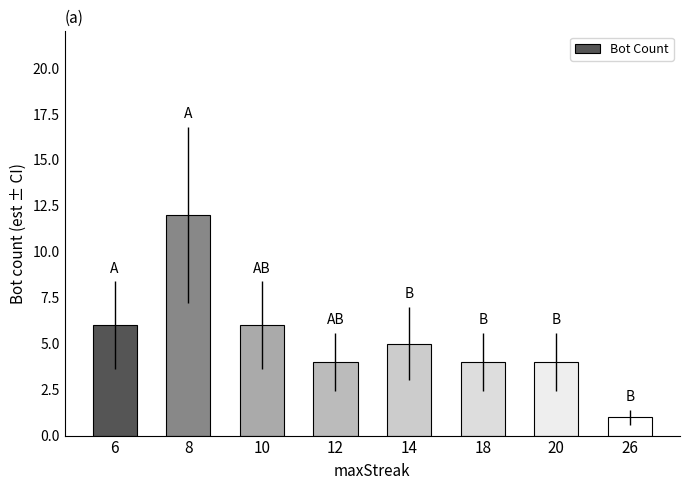

What is the average value?

5